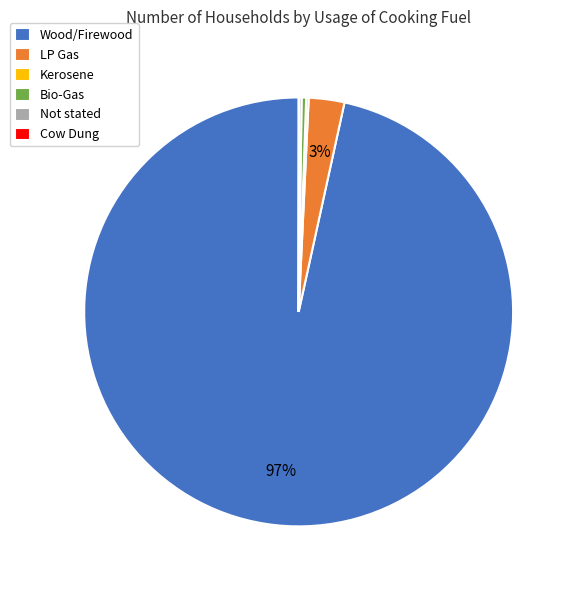

True or false: LP Gas accounts for 3% of the total.

True